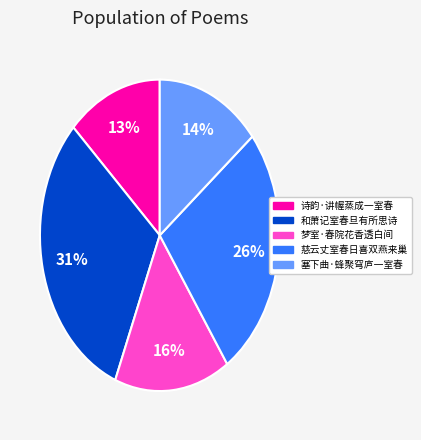

The 和萧记室春旦有所思诗 slice represents 21% of the pie. True or false?

False